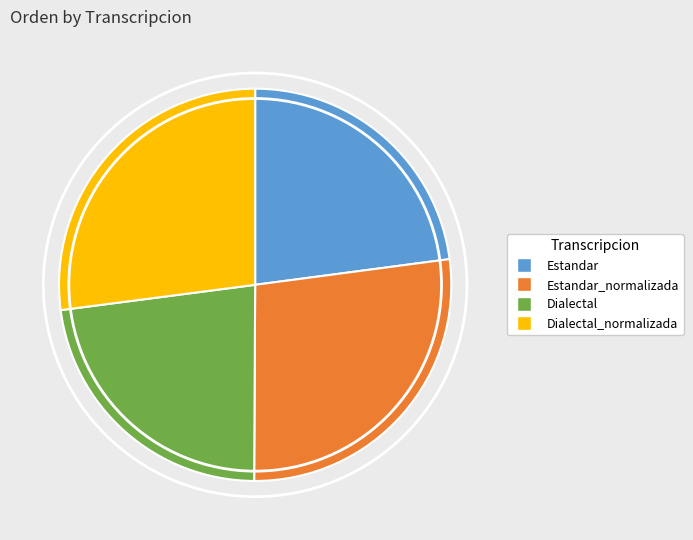

Does any single category account for the majority?

No